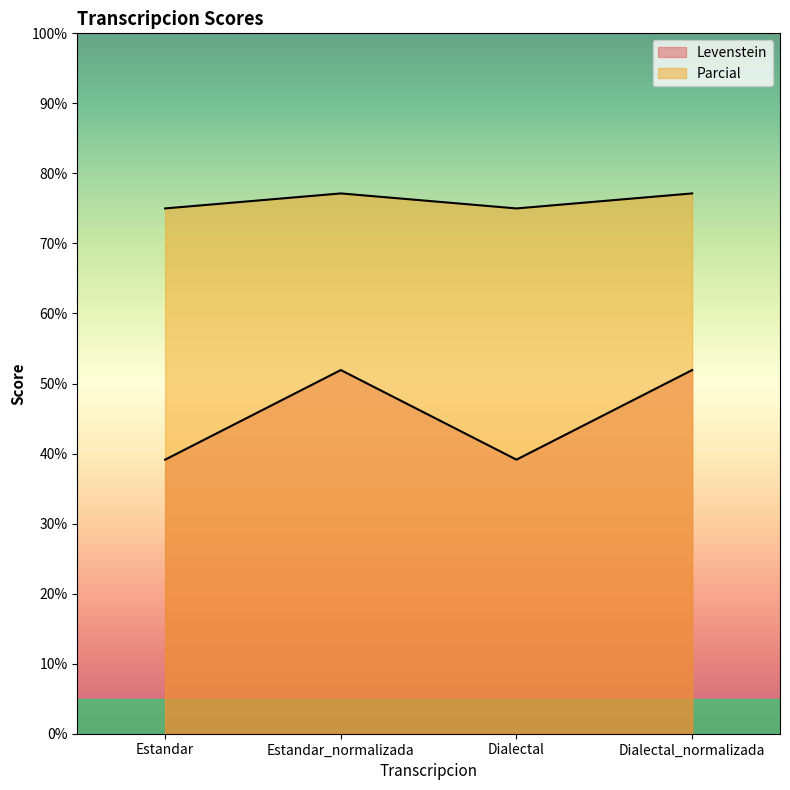

How many lines are shown in the chart?

2